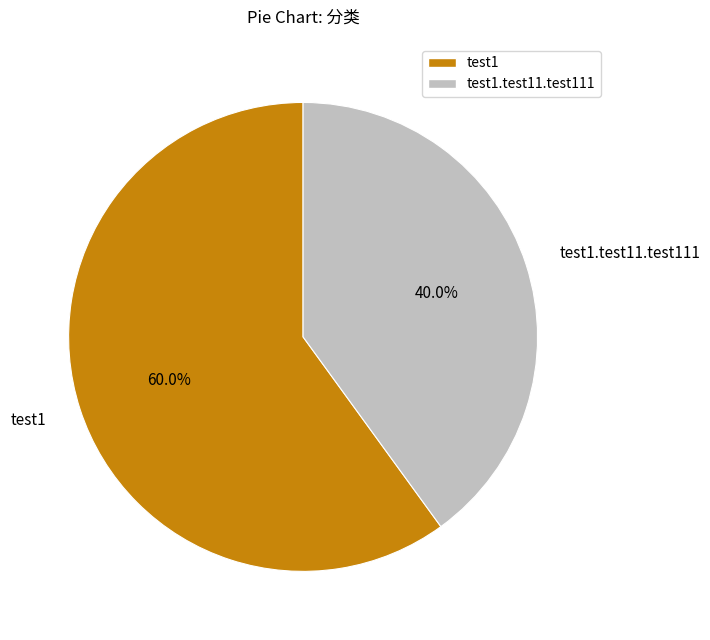

What percentage is NOT represented by test1.test11.test111?

60.0%